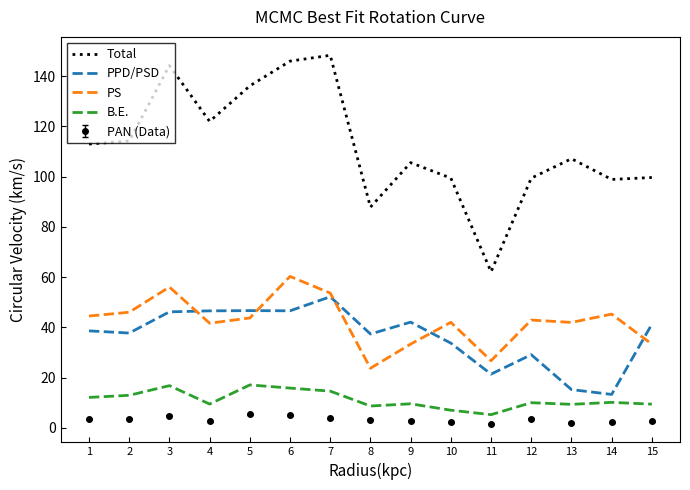

Which series has the widest spread of values?

Total